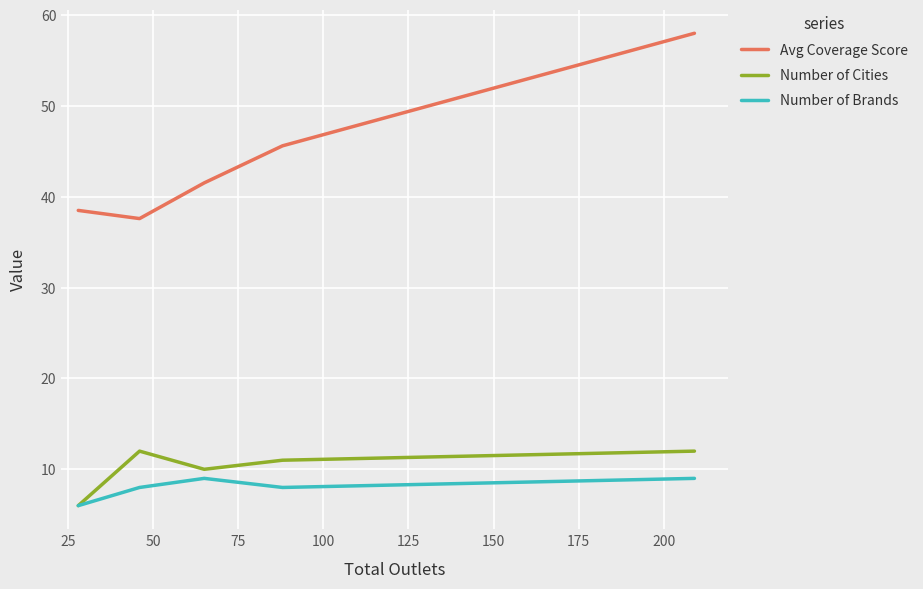

Rank the series by their maximum value, from lowest to highest.

Number of Brands, Number of Cities, Avg Coverage Score